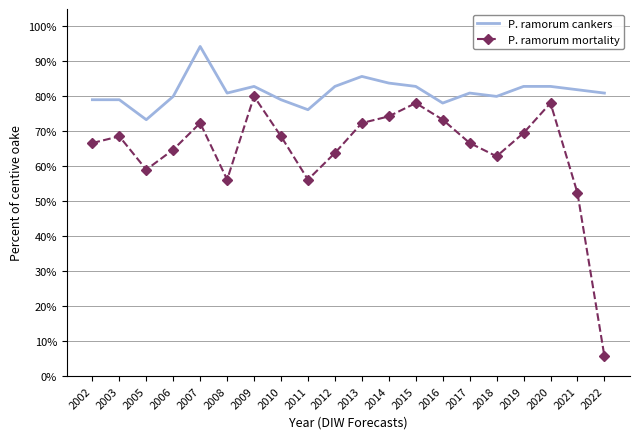

What are all the series names shown in the legend?

P. ramorum cankers, P. ramorum mortality